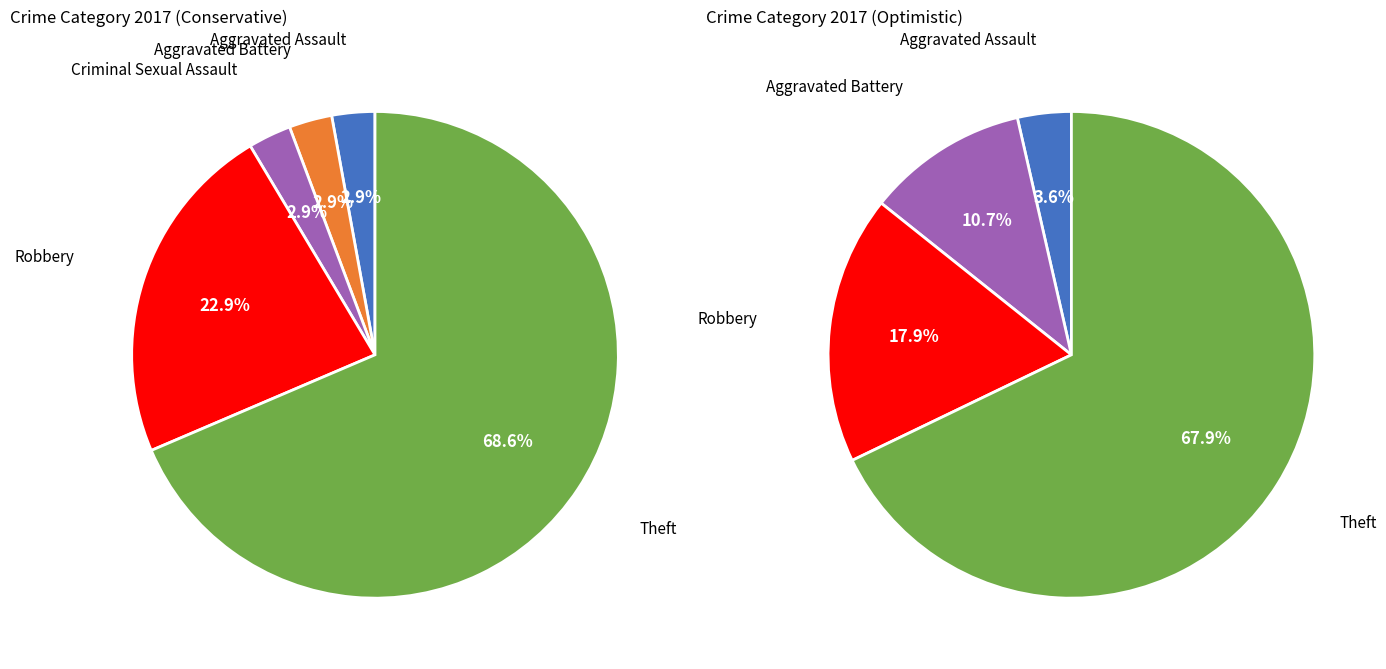

How many segments does this pie chart have?

5